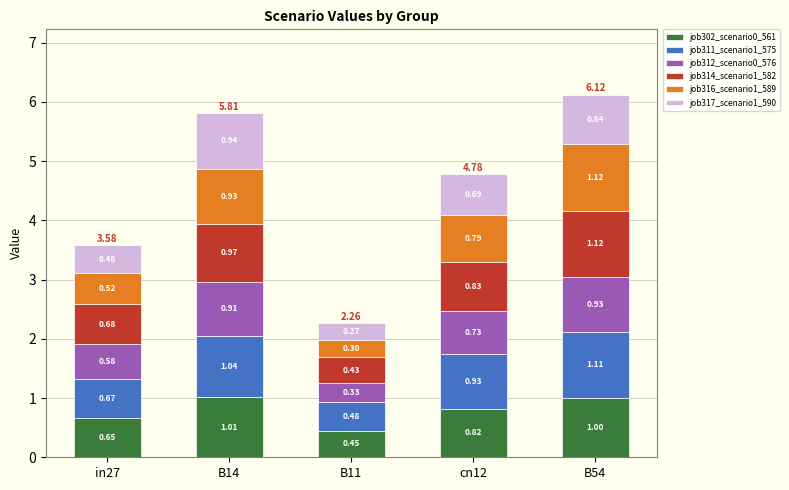

Are the bars grouped side by side (vs. stacked)?

No